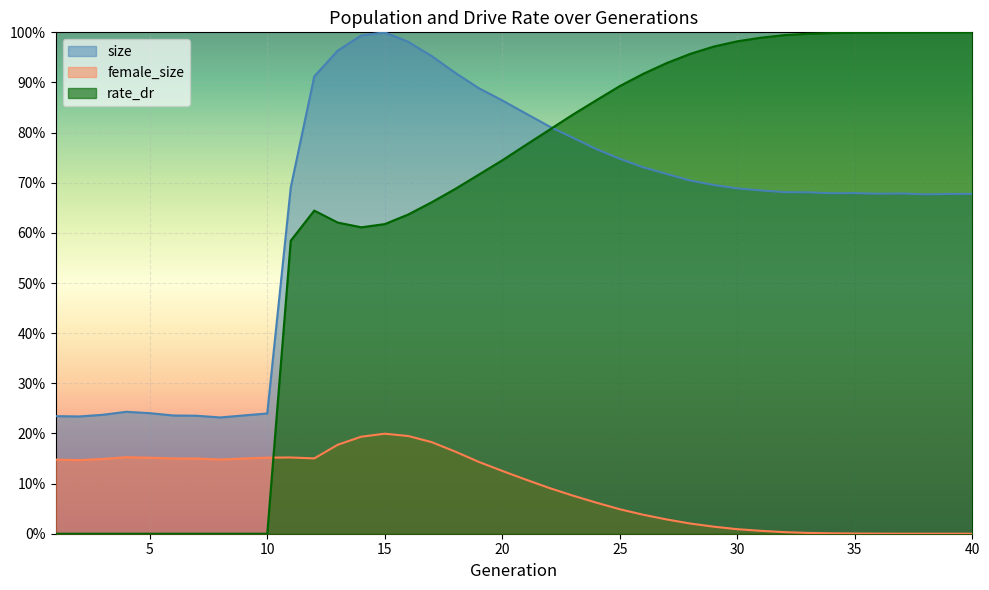

At which category does female_size reach its first local valley?

2